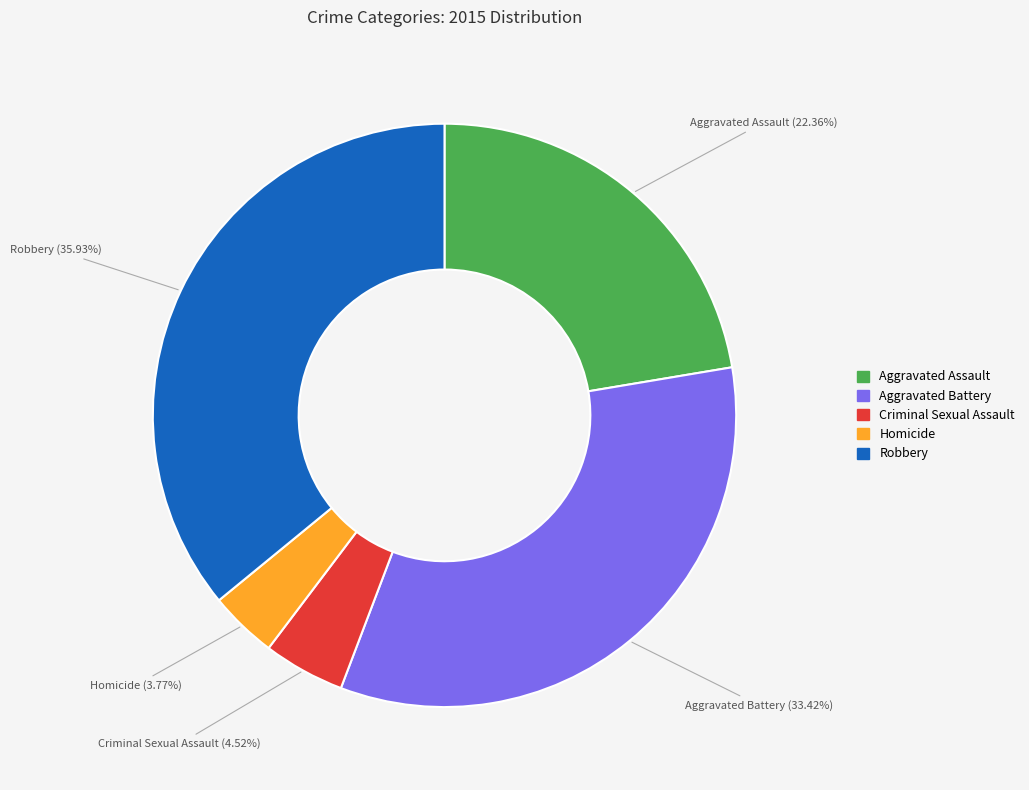

Approximately how many times larger is the value at Homicide compared to Criminal Sexual Assault?

0.8